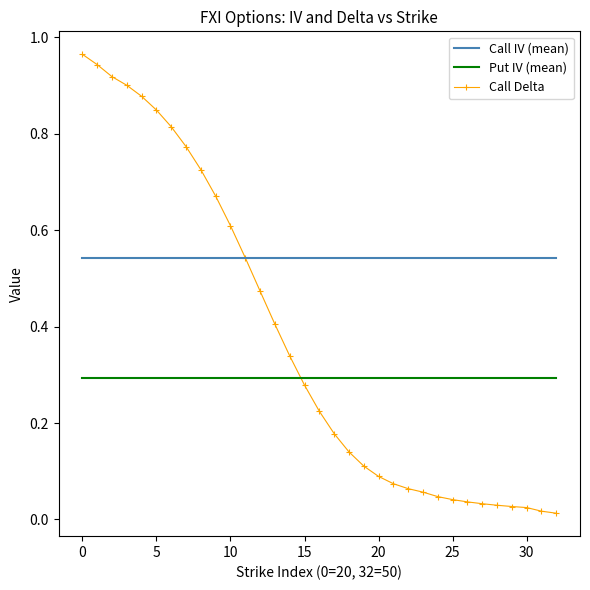

True or false: Call IV (mean) and Put IV (mean) intersect in this chart.

False